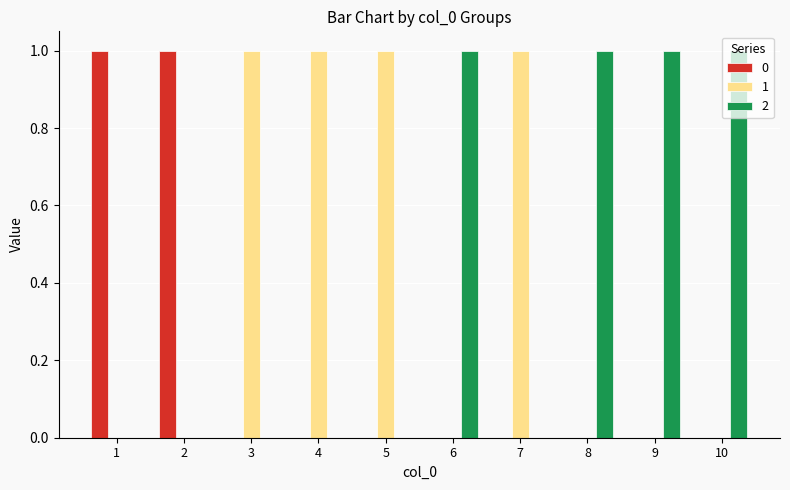

True or false: 2 has a value of 0 at 7.

True